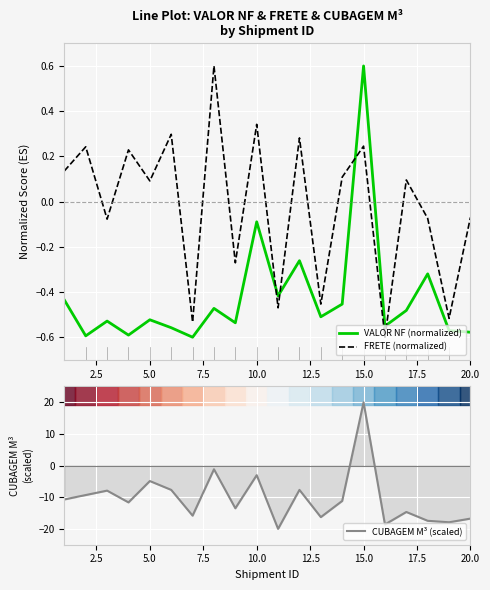

What is the minimum value for CUBAGEM M³ (scaled)?

-20.0